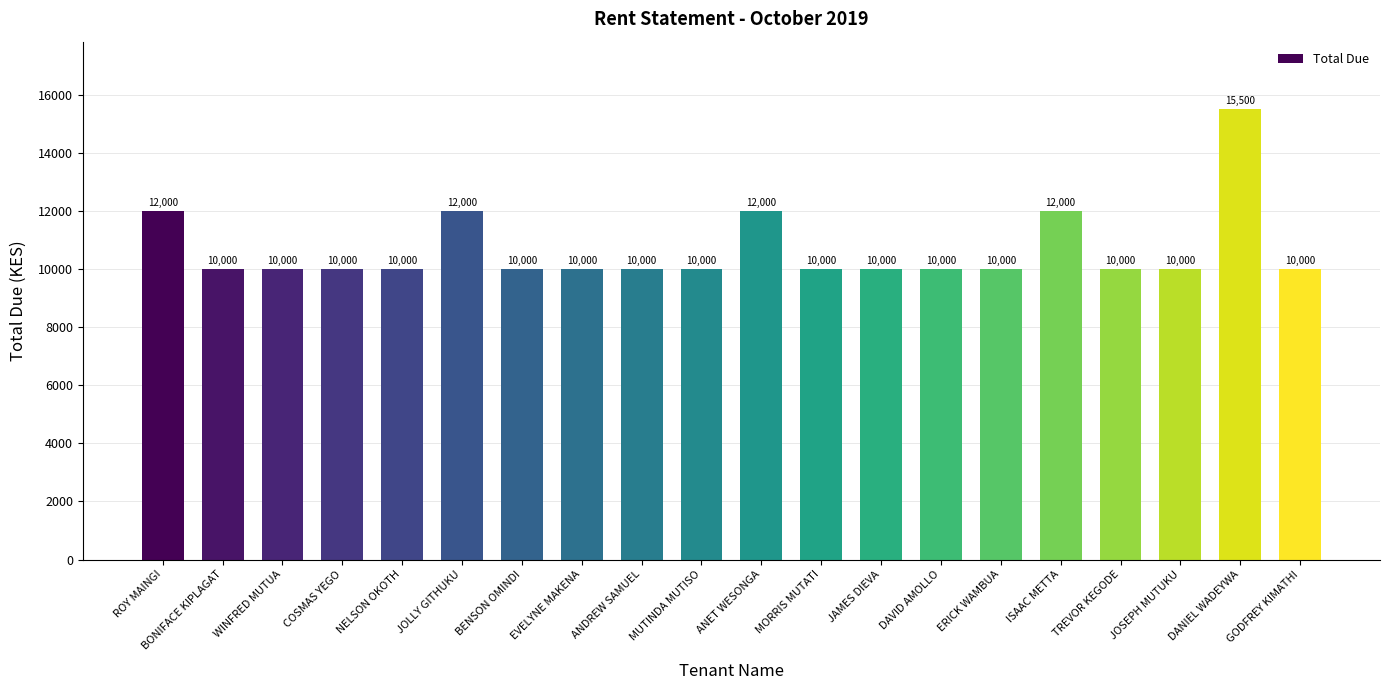

Reading left to right, transcribe all the data shown in this chart.

12000	10000	10000	10000	10000	12000	10000	10000	10000	10000	12000	10000	10000	10000	10000	12000	10000	10000	15500	10000